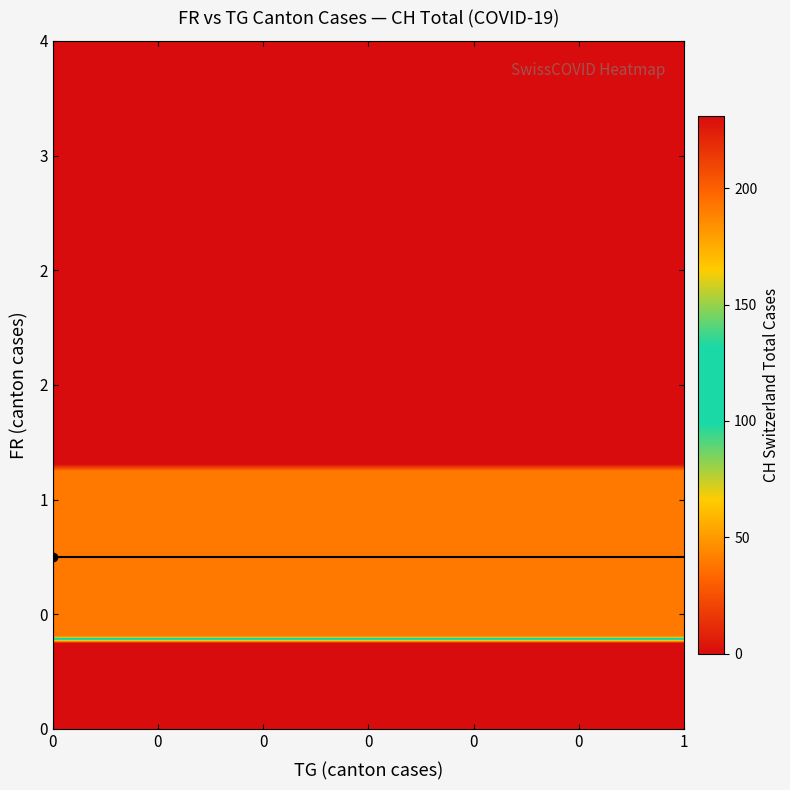

Rank the series by their maximum value, from lowest to highest.

TG_vals, FR_vals, CH_vals